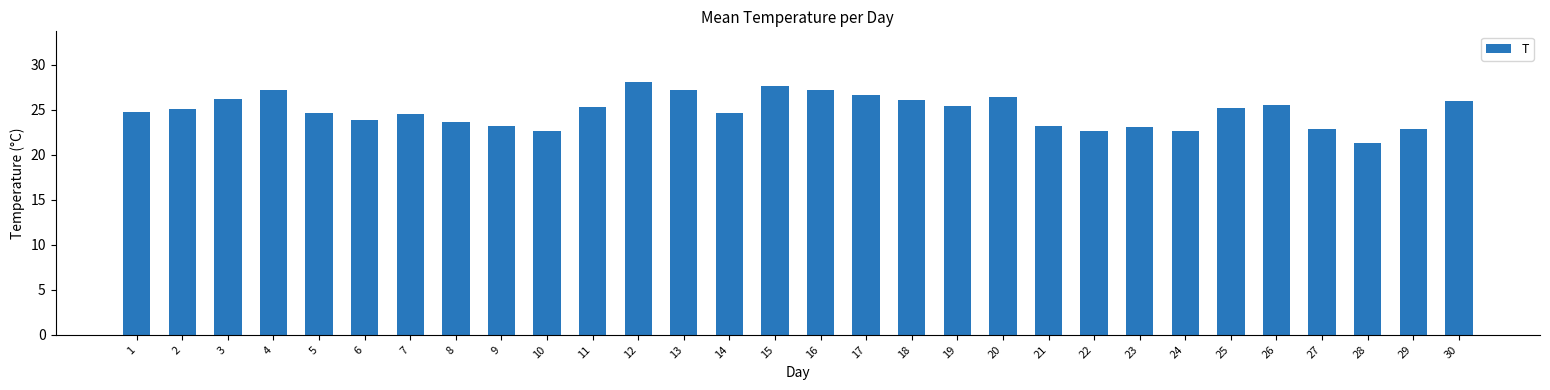

What is the change in value from 13 to 14?

-2.5